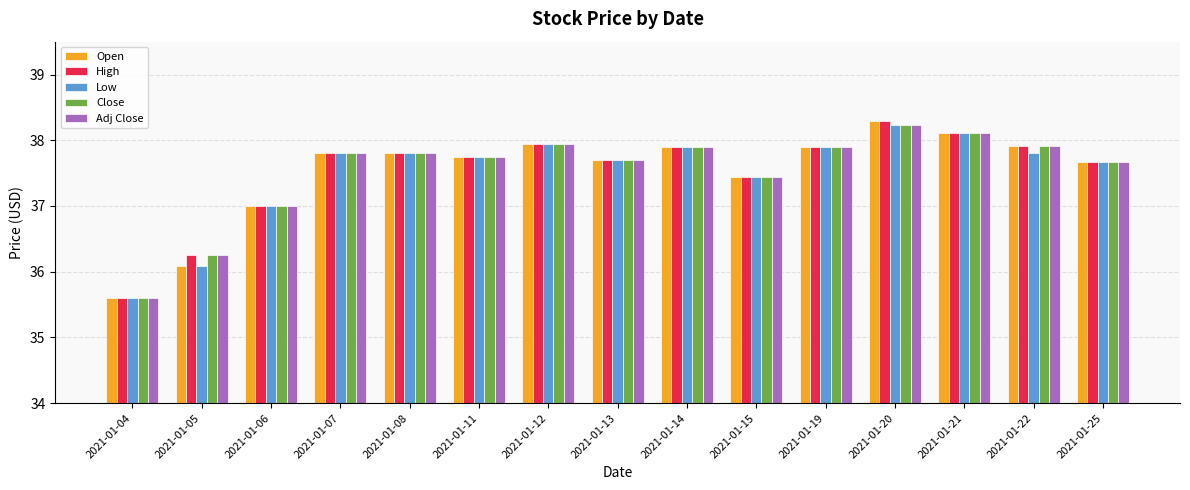

Does the chart contain any negative values?

No